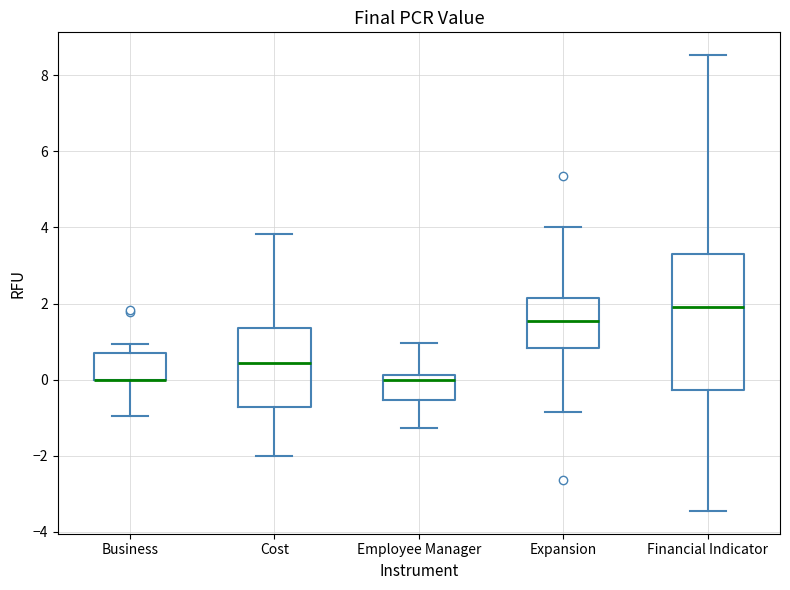

Reading left to right, transcribe this box plot: for each box, give where its median line is, the range the box spans, and where its two whiskers end, as read against the y-axis. The values are not printed on the chart, so give them approximately, as read against the axis.

Business: median 0.0 (drawn on the box's lower edge), box 0.0 to 0.6, whiskers -1.0 to 1.0
Cost: median 0.4, box -0.8 to 1.4, whiskers -2.0 to 3.8
Employee Manager: median 0.0, box -0.6 to 0.2, whiskers -1.2 to 1.0
Expansion: median 1.6, box 0.8 to 2.2, whiskers -0.8 to 4.0
Financial Indicator: median 2.0, box -0.2 to 3.4, whiskers -3.4 to 8.6